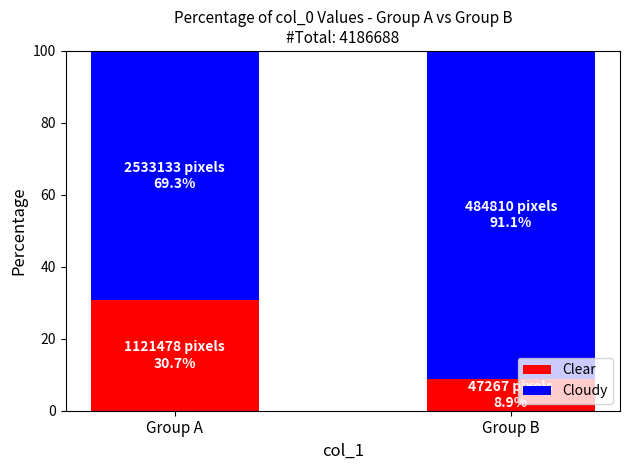

What is the total value across all series at Group A?

100.0